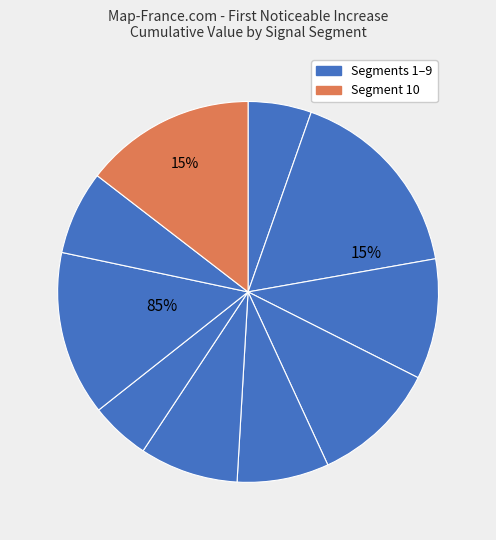

To the nearest percent, what is the average slice percentage?

10%